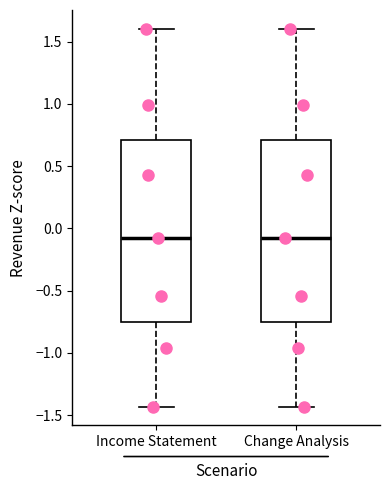

Reading left to right, transcribe this box plot: for each box, give where its median line is, the range the box spans, and where its two whiskers end, as read against the y-axis. The values are not printed on the chart, so give them approximately, as read against the axis.

Income Statement: median -0.10, box -0.75 to 0.70, whiskers -1.45 to 1.60
Change Analysis: median -0.10, box -0.75 to 0.70, whiskers -1.45 to 1.60